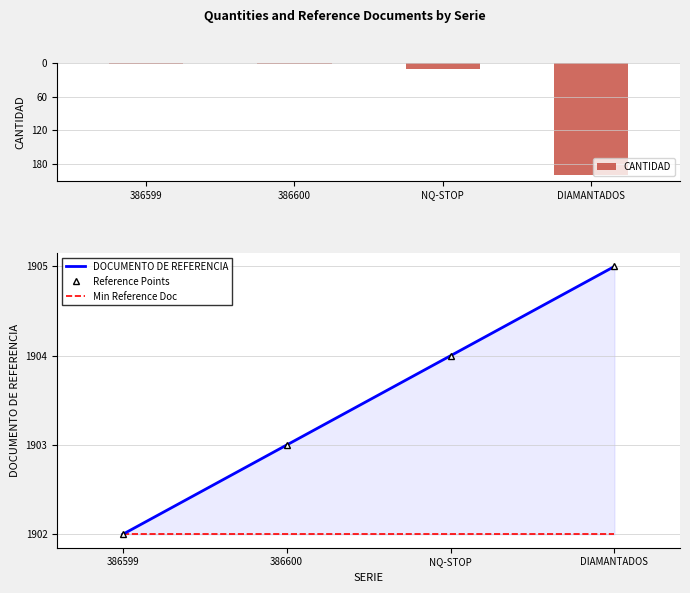

Which series has the largest range (max minus min)?

CANTIDAD